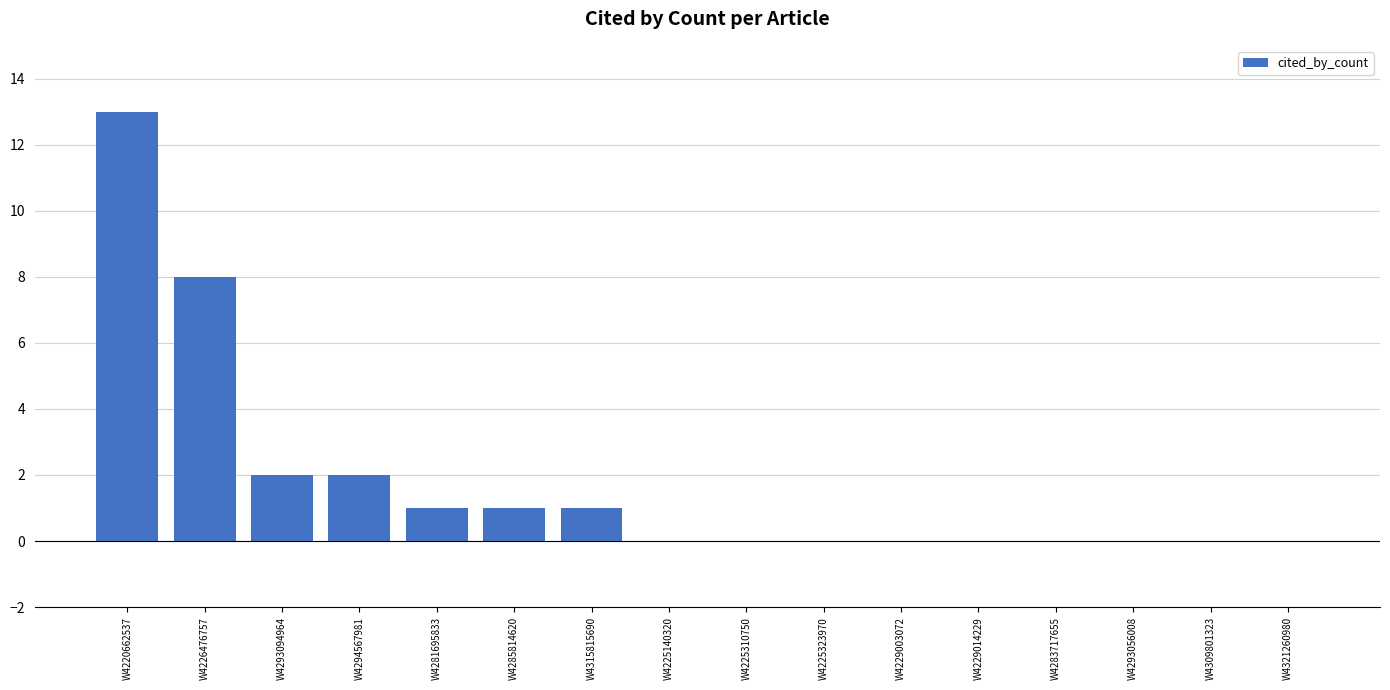

Reading left to right, extract all data points from this chart.

W4220662537=13	W4226476757=8	W4293094964=2	W4294567981=2	W4281695833=1	W4285814620=1	W4315815690=1	W4225140320=0	W4225310750=0	W4225323970=0	W4229003072=0	W4229014229=0	W4283717655=0	W4293056008=0	W4309801323=0	W4321260980=0